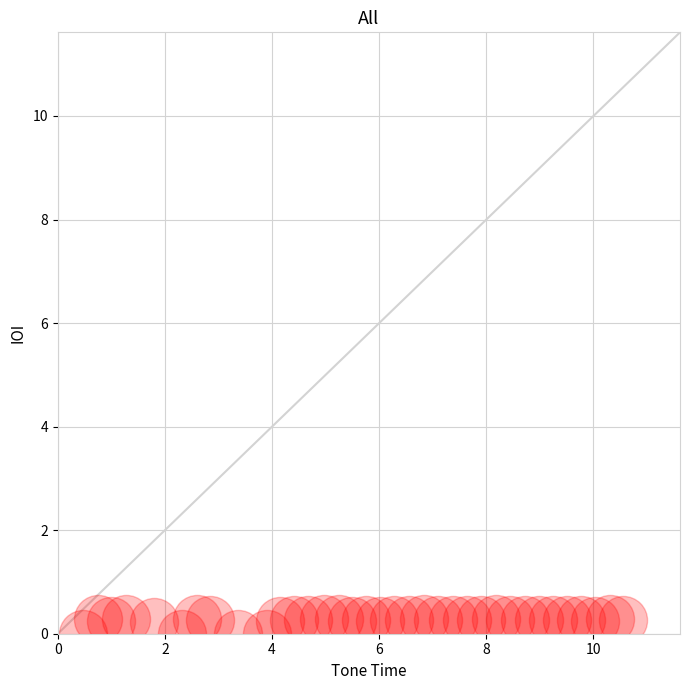

What is the range of X values (max minus min)?

10.1